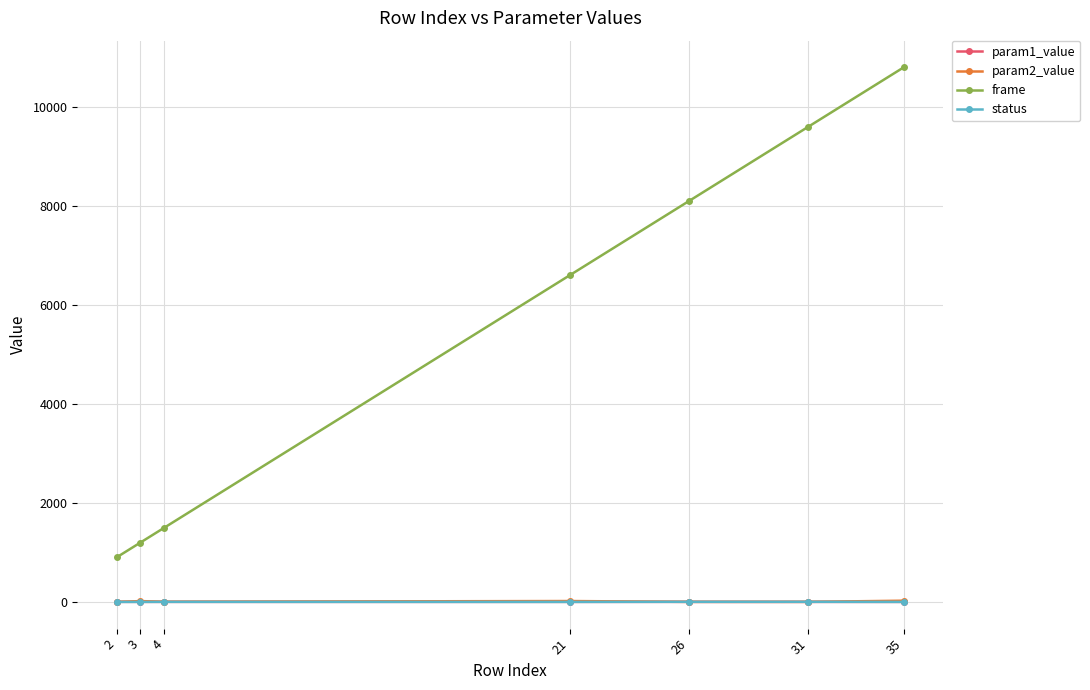

True or false: frame and param2_value cross at least once.

False